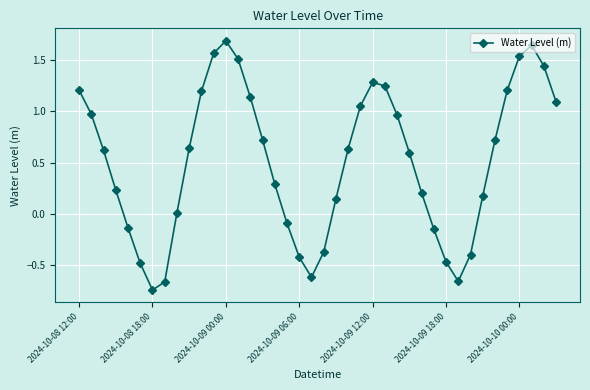

True or false: there are more than 0 points higher than both neighbors.

True